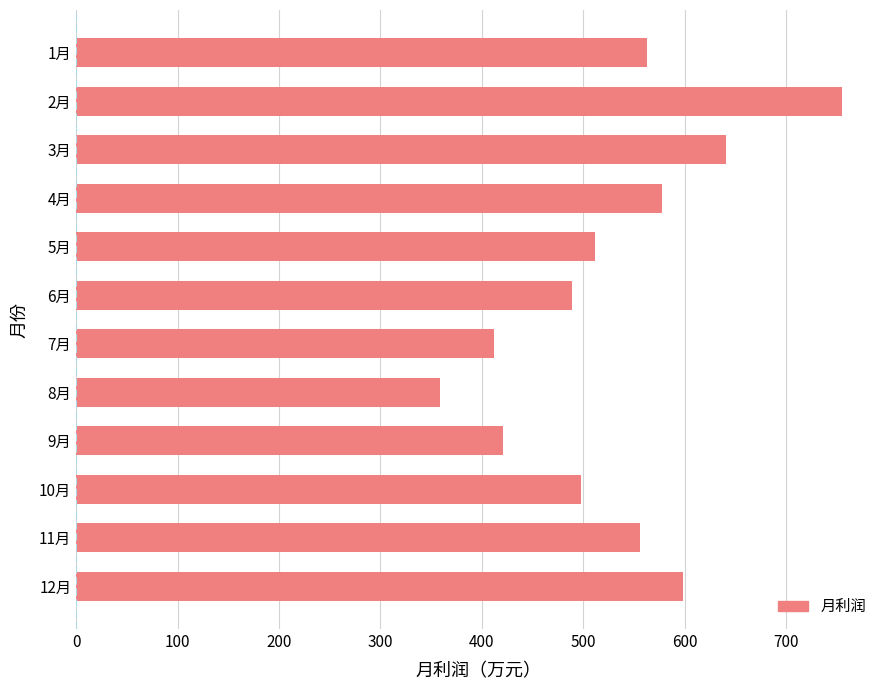

The value at 11月 is 243. True or false?

False